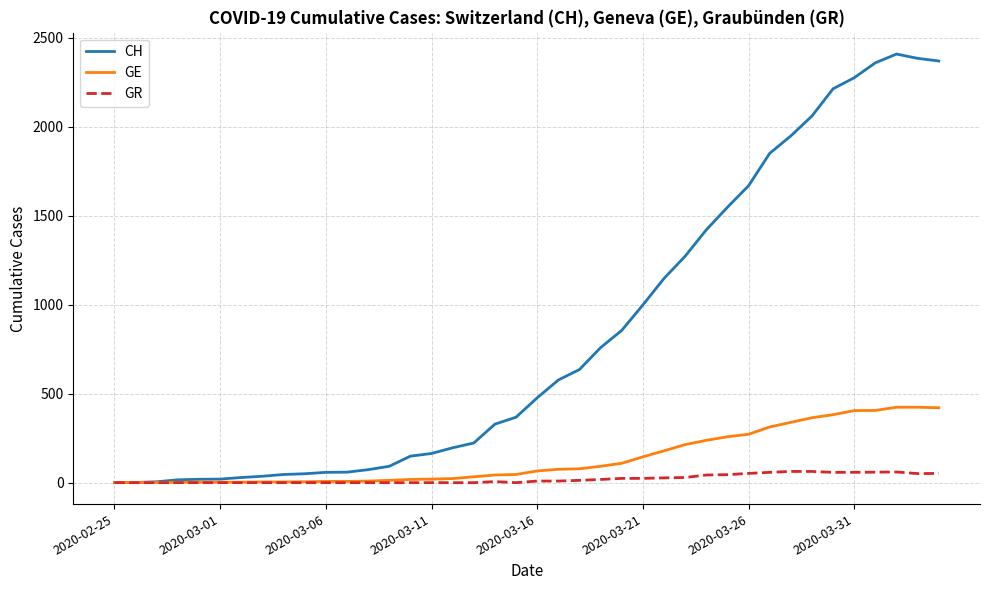

Which series has the widest spread of values?

CH